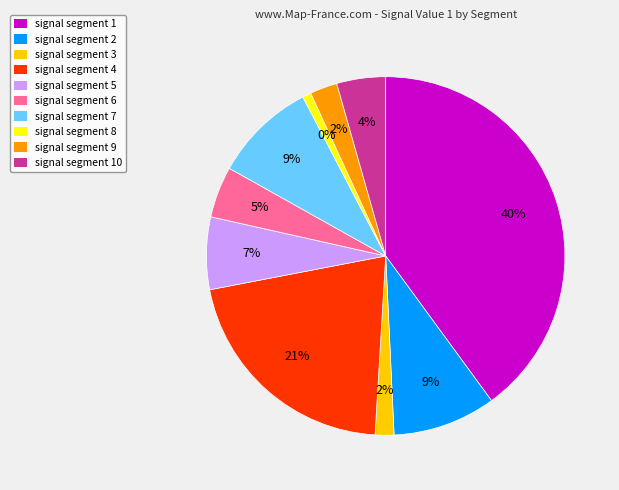

What percentage is NOT represented by signal segment 6?

95.4%